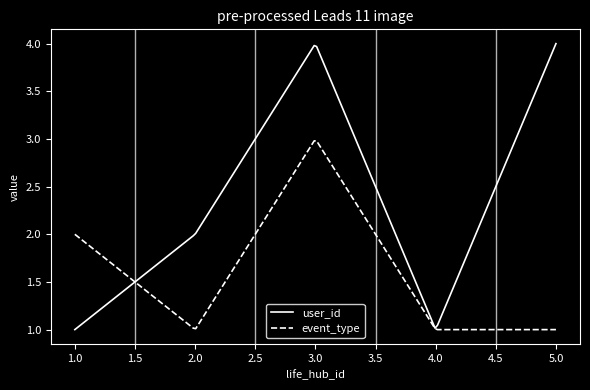

Which series has the largest total across all categories?

user_id